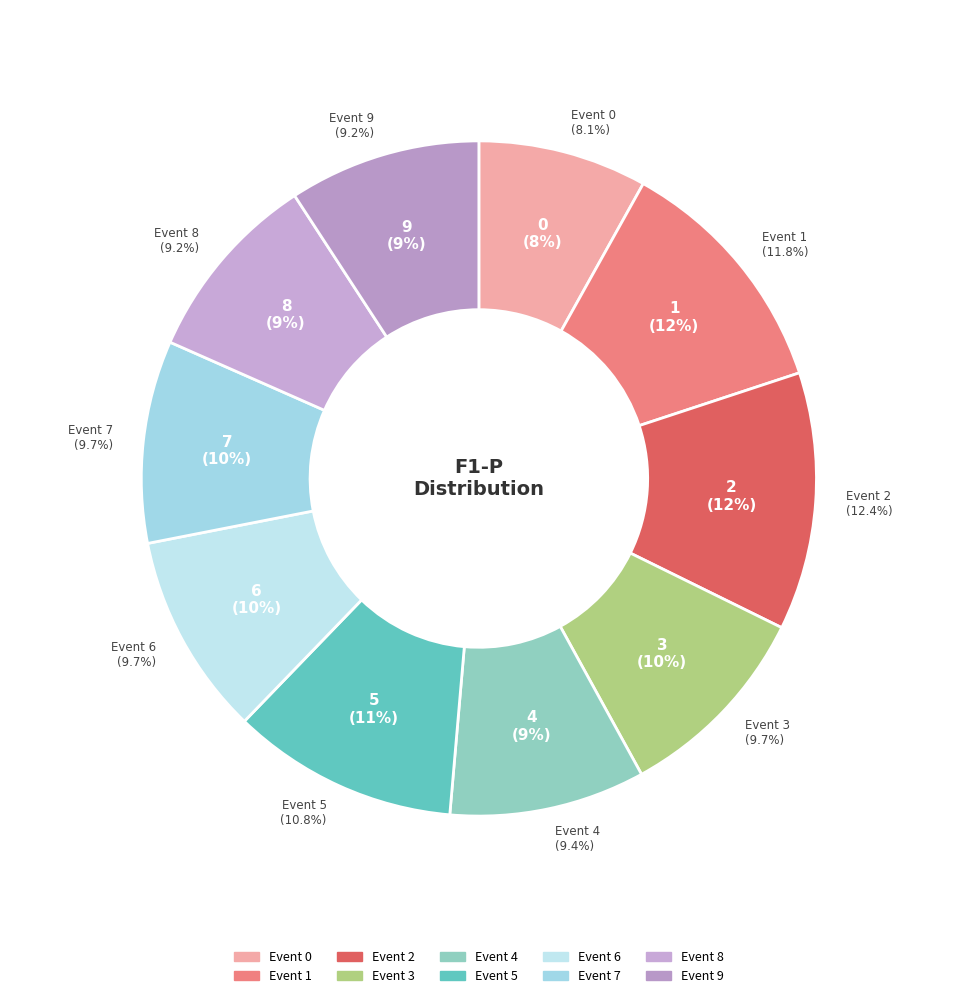

Which category has the biggest portion of the pie?

2